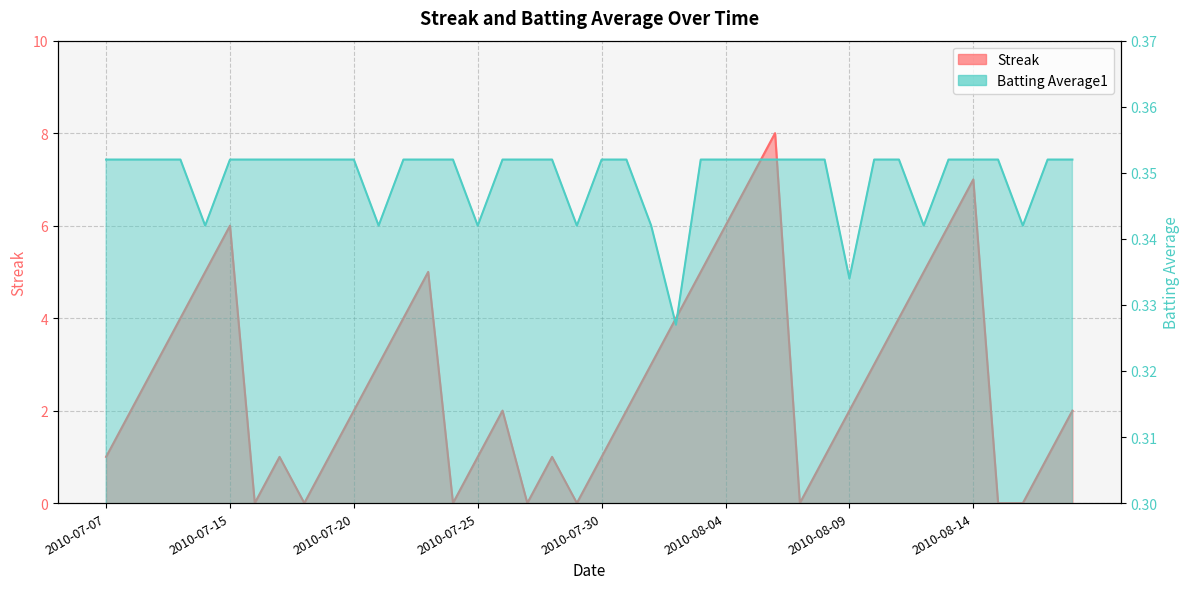

At which label is Batting Average1 closest to 0?

2010-08-02